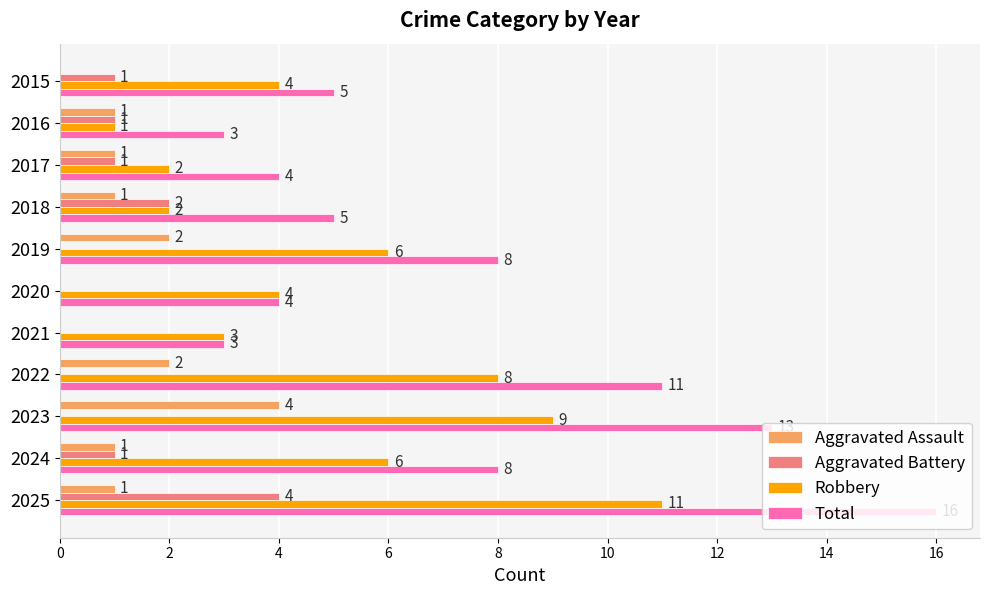

What is the sum of all Total values?

80